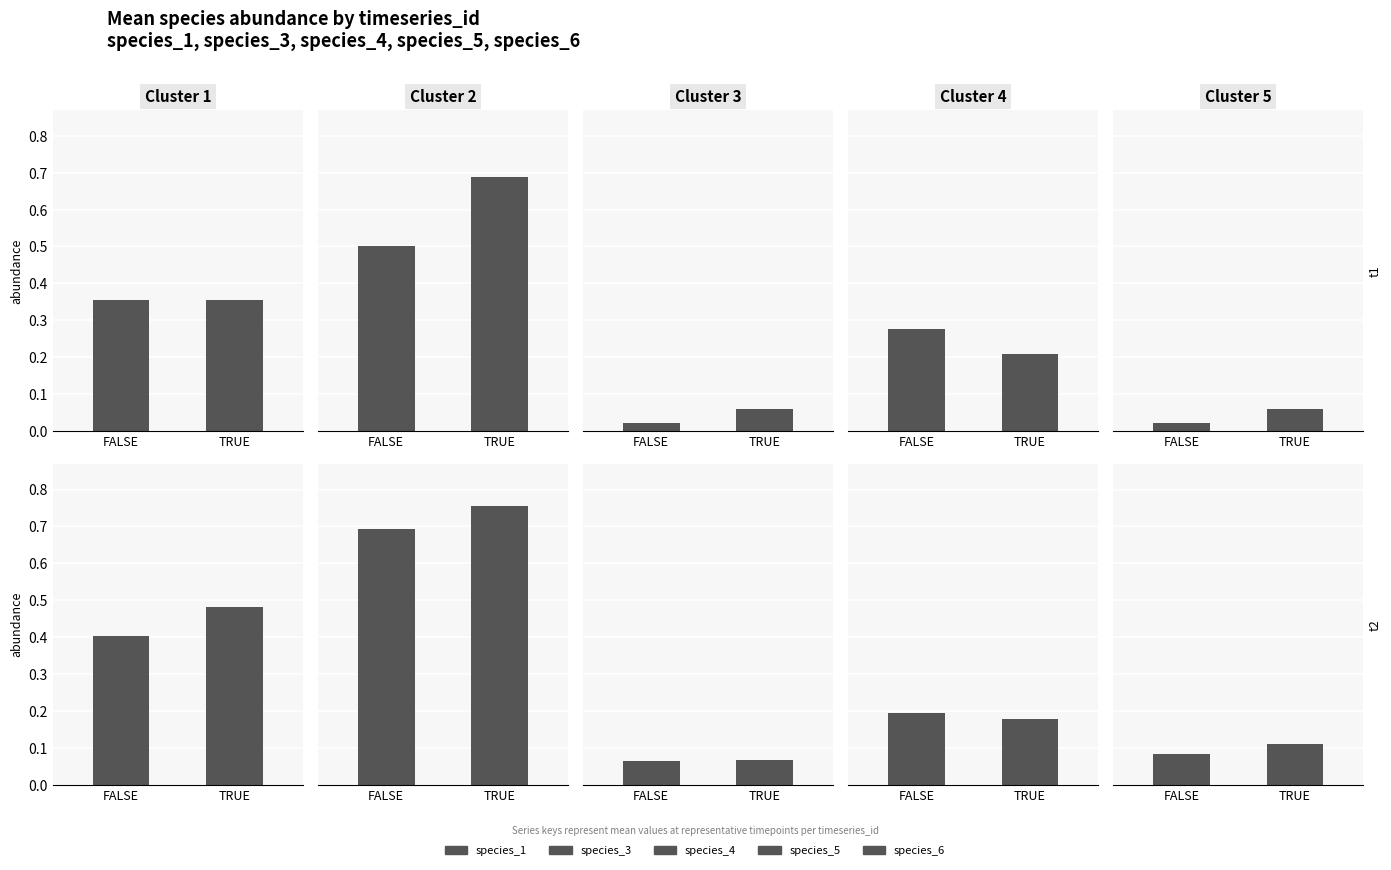

What is the difference between the highest and lowest values at TRUE?

0.7